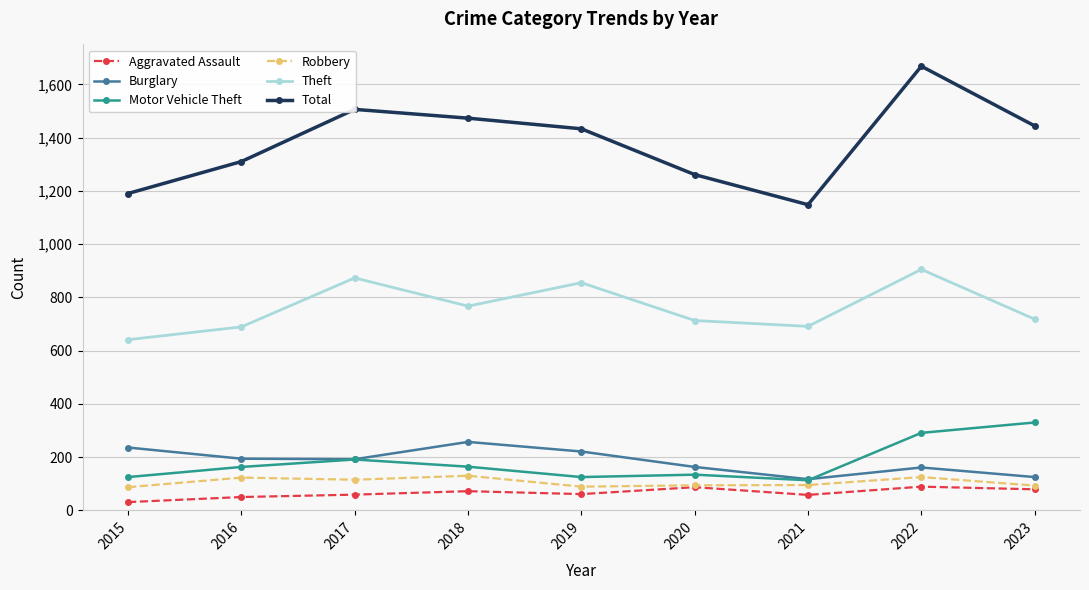

What is the spread (max minus min) of values at 2016?

1260